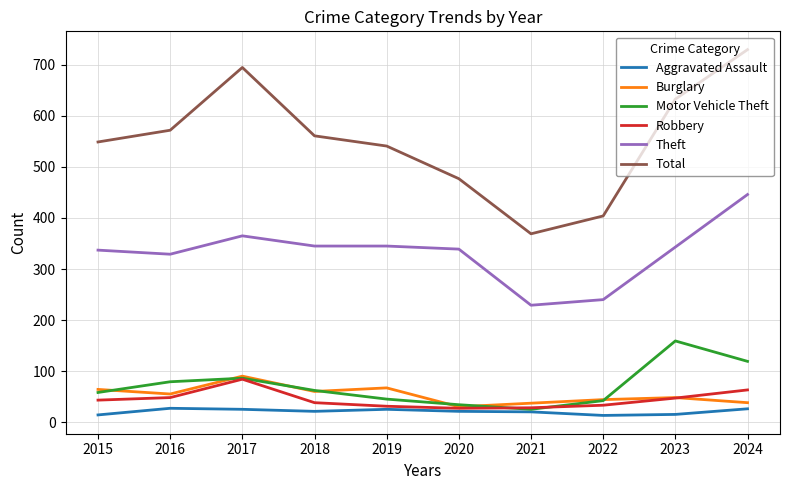

Which series has the largest total across all categories?

Total